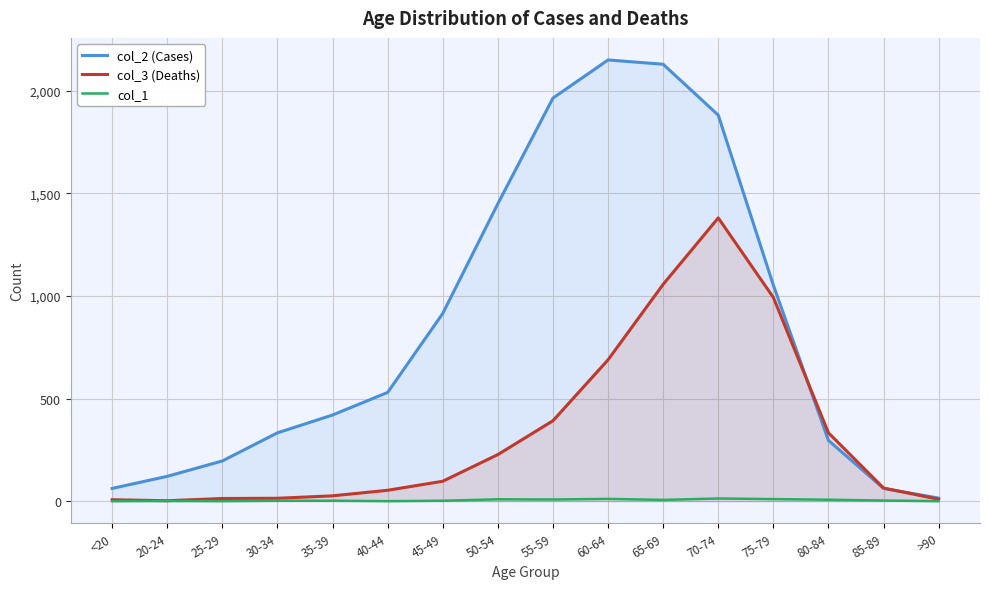

Which label corresponds to the largest value in the chart?

60-64